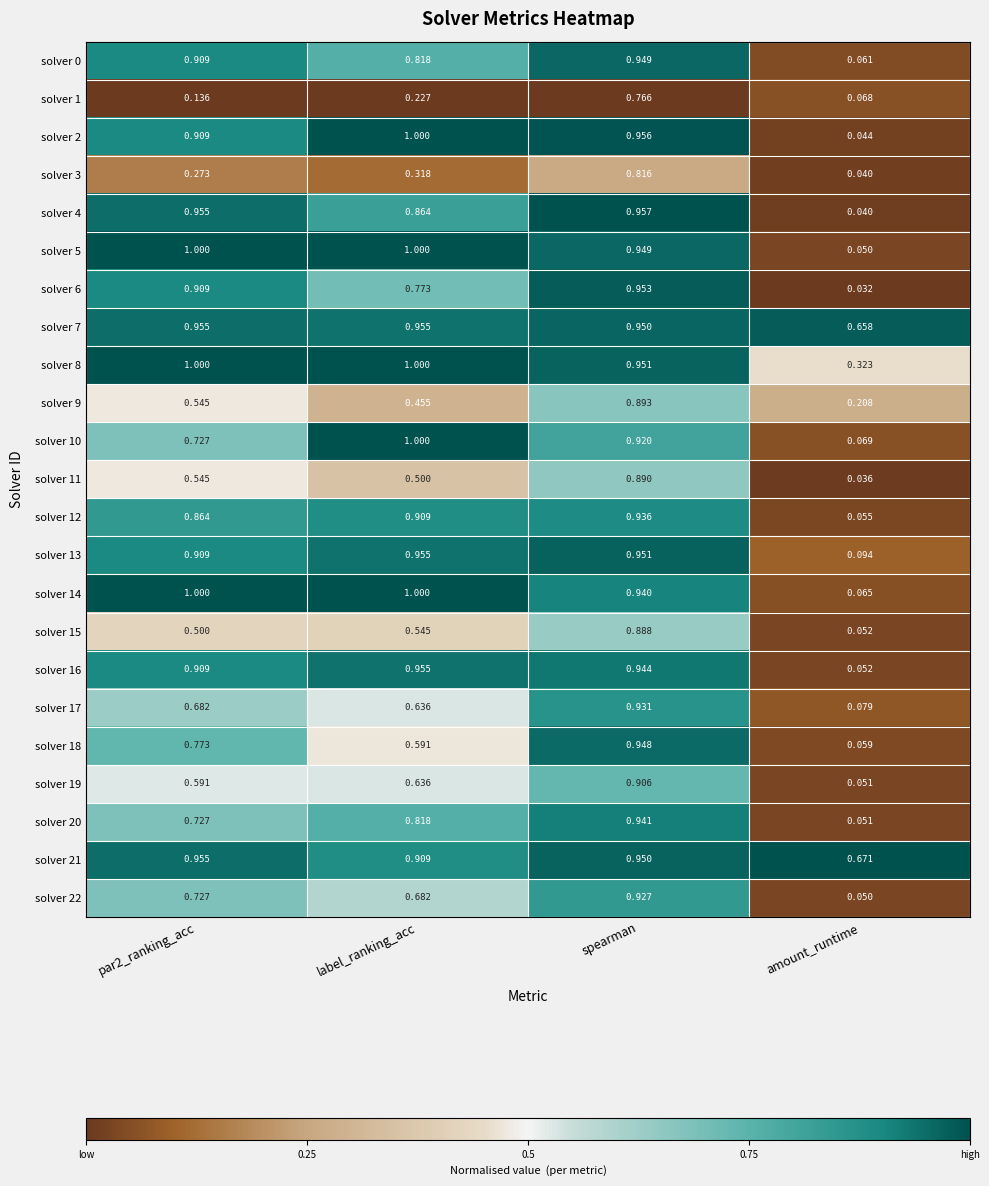

Which category has the lowest value in the solver 21 series?

amount_runtime